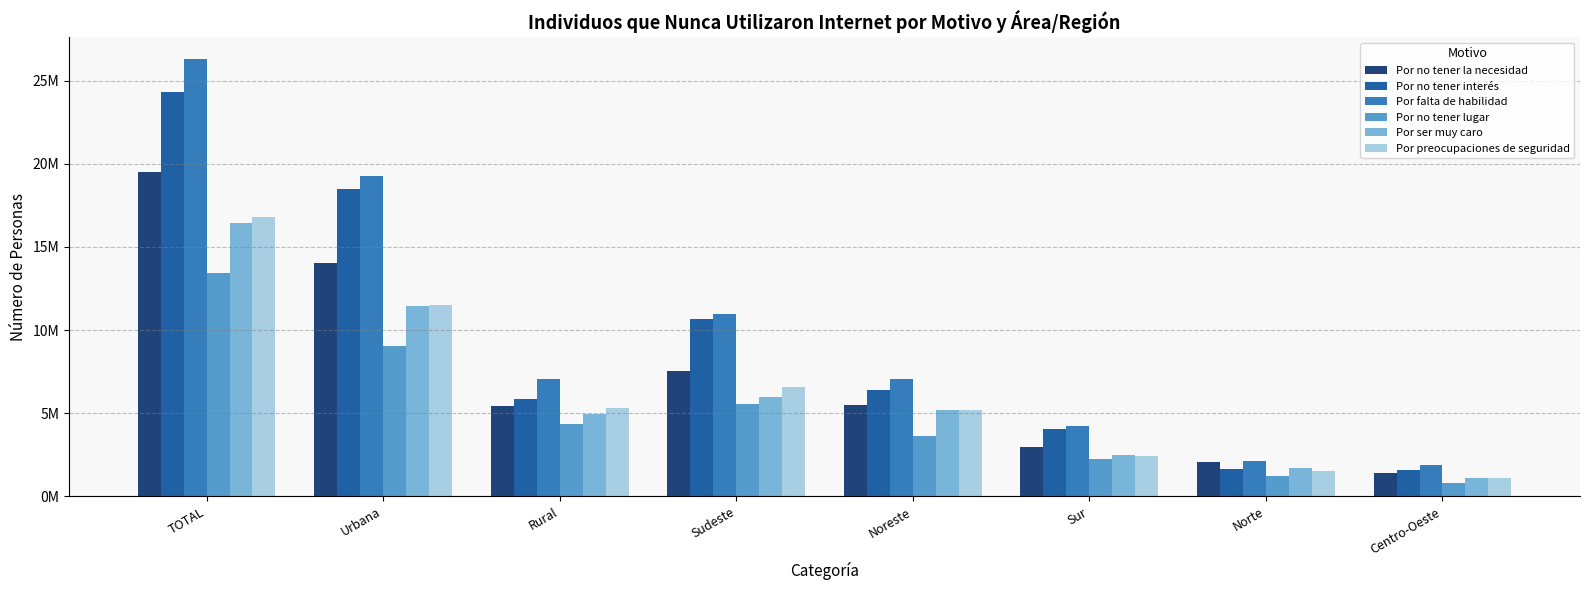

Does the chart contain any negative values?

No